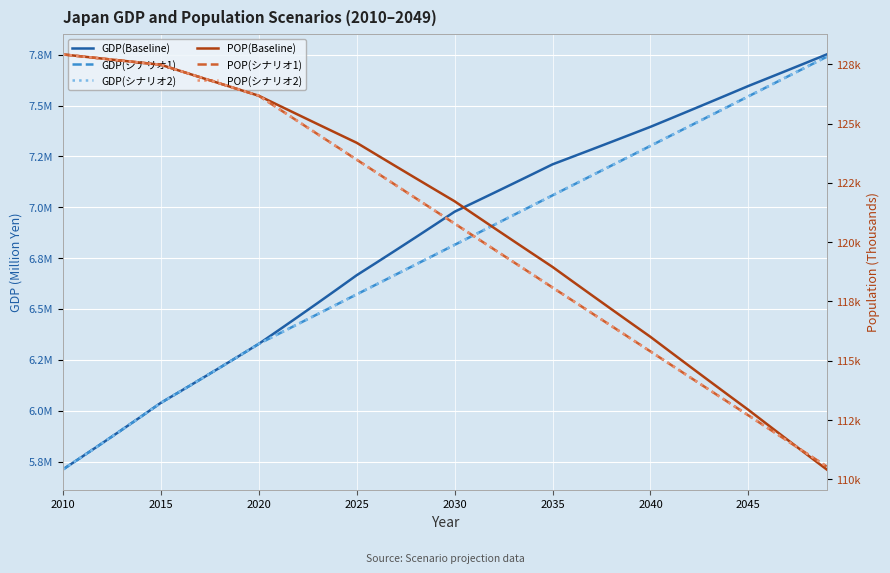

How many data points in POP(シナリオ2) are above 121322?

20